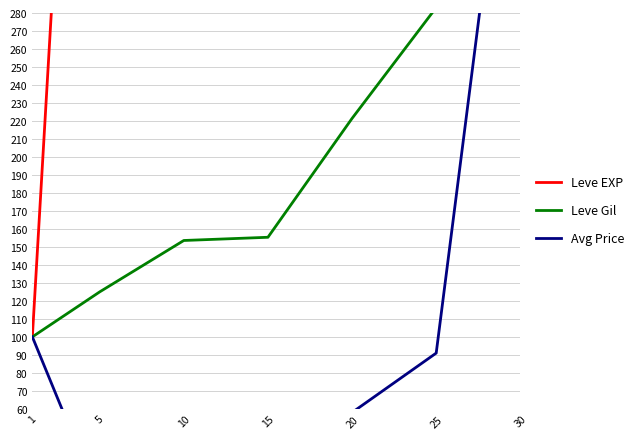

At which label does Leve Gil reach its peak?

30